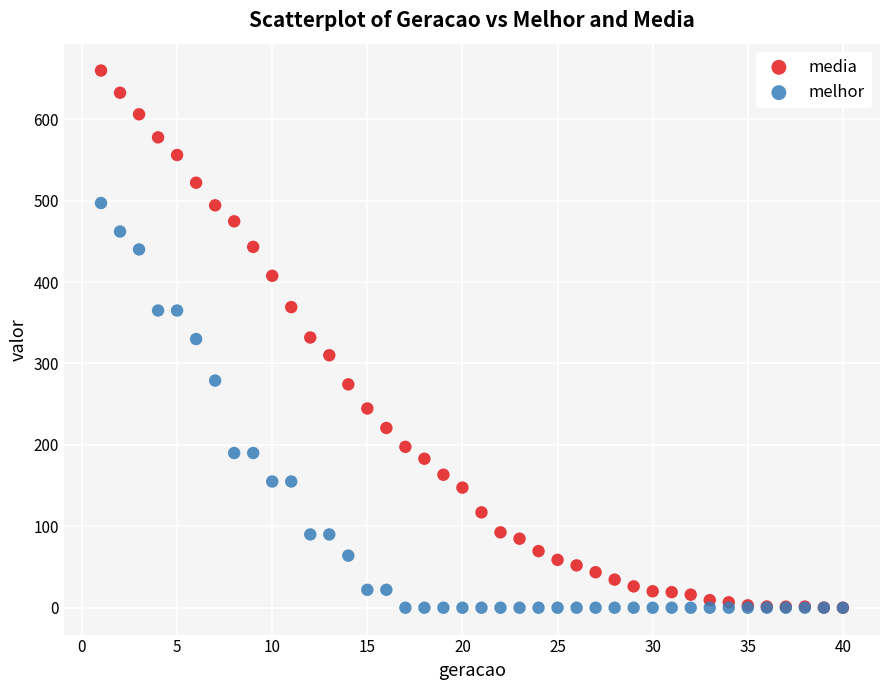

Which series contains the highest Y value?

media